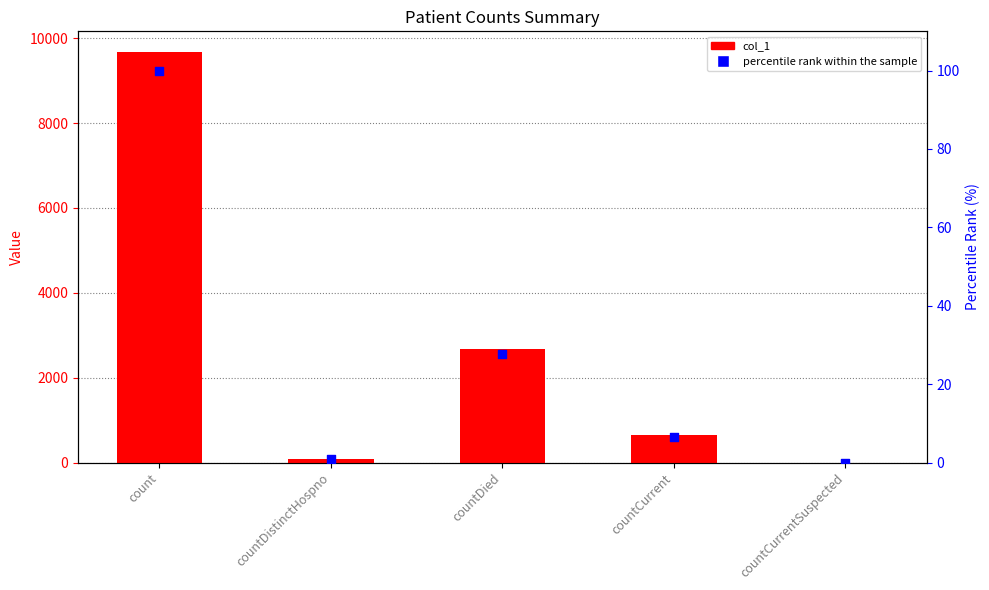

Which series contains the lowest Y value?

col_1